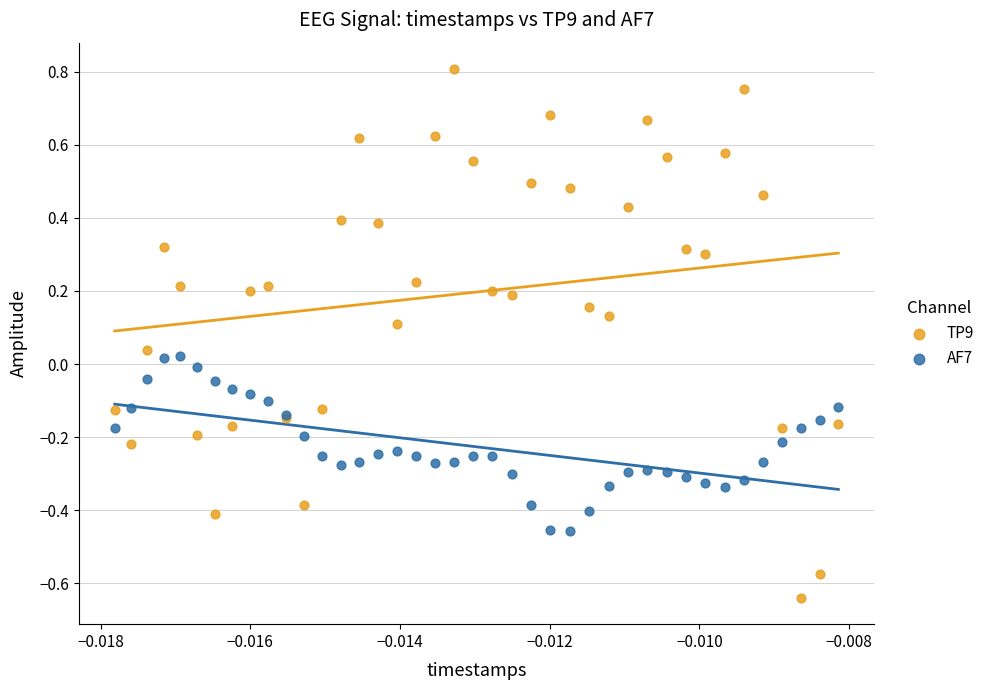

Which series reaches the maximum Y coordinate?

TP9